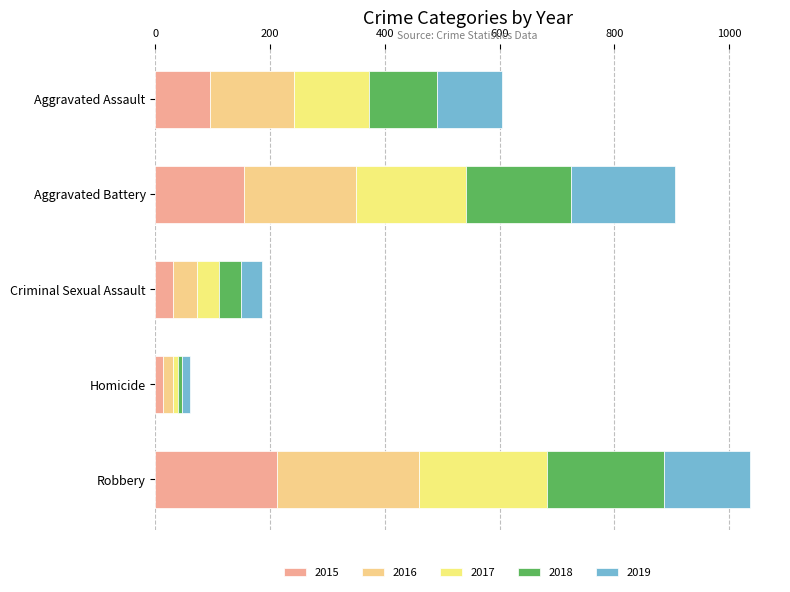

At how many categories does at least one series exceed 108?

3